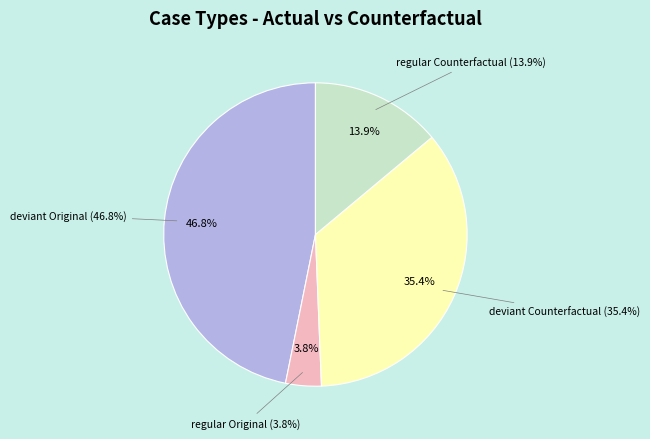

What percentage is the Counterfactual slice, to the nearest percent?

49%